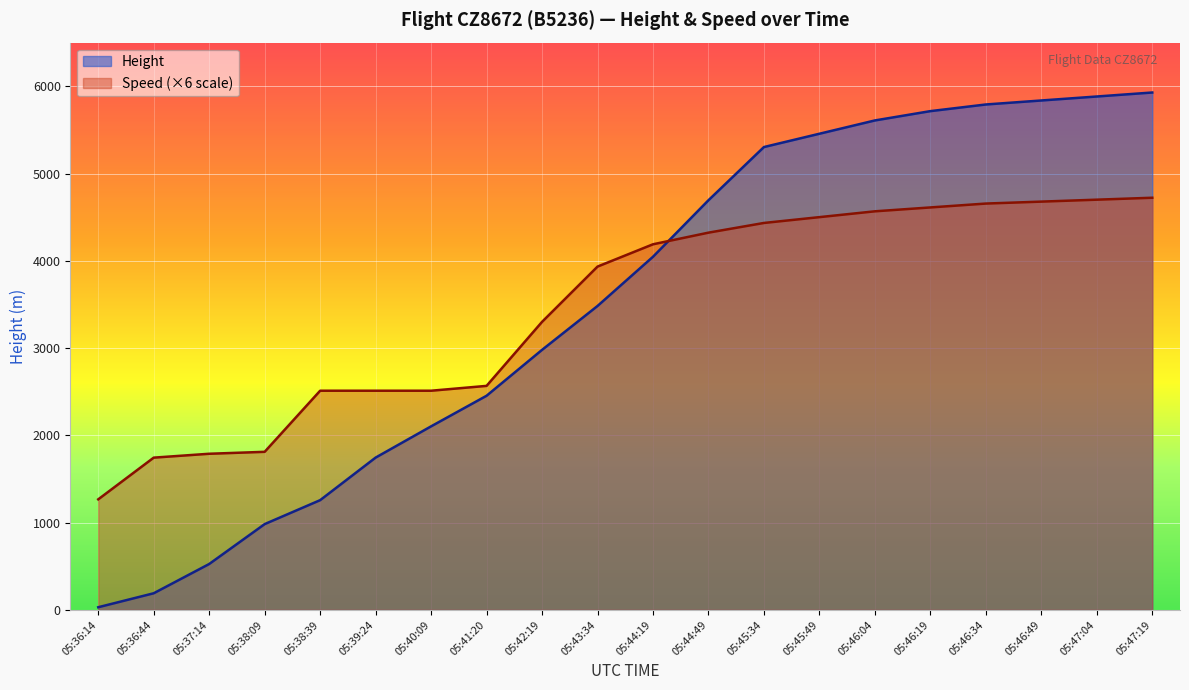

The Height series shows 9880.3 at 05:46:04. True or false?

False